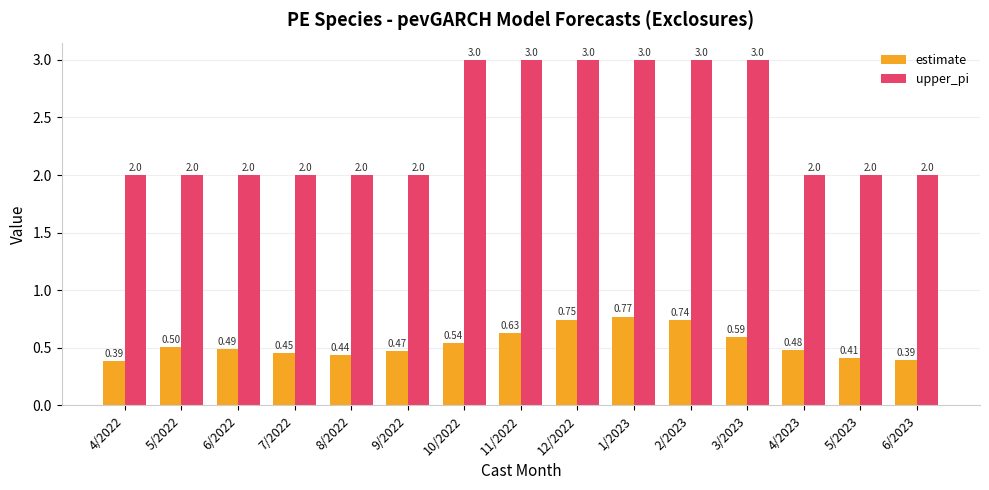

What is the sum of the upper_pi values at 6/2023 and 4/2023?

4.0